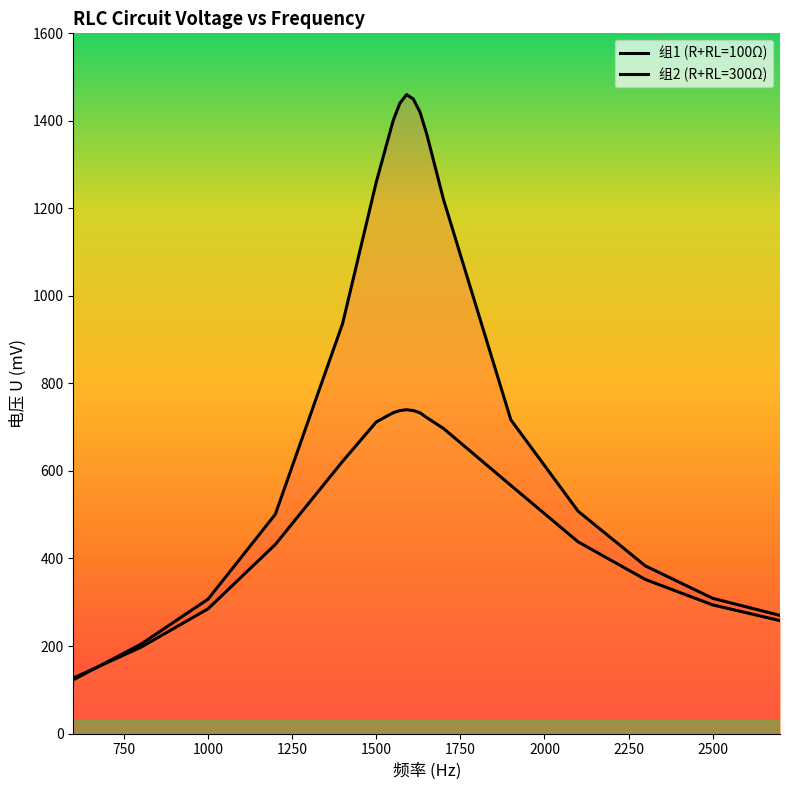

In 组2 (R+RL=300Ω), how many points are higher than both neighbors (excluding endpoints)?

1